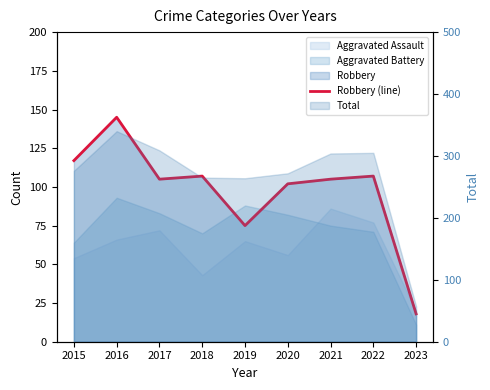

What is the average value?

98